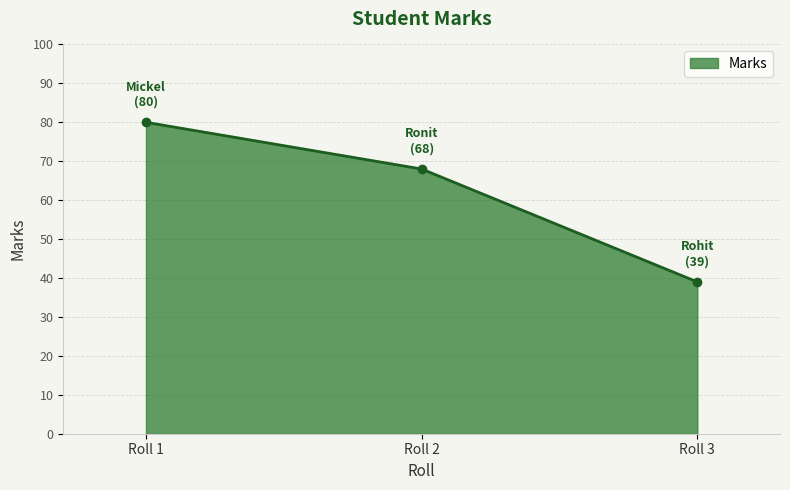

At which label does the data first exceed 68?

Roll 1